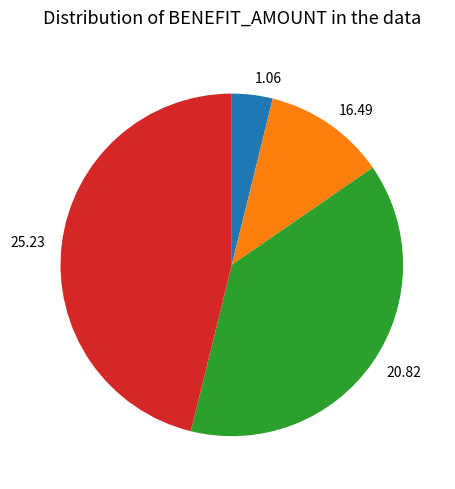

How many slices are in this pie chart?

4